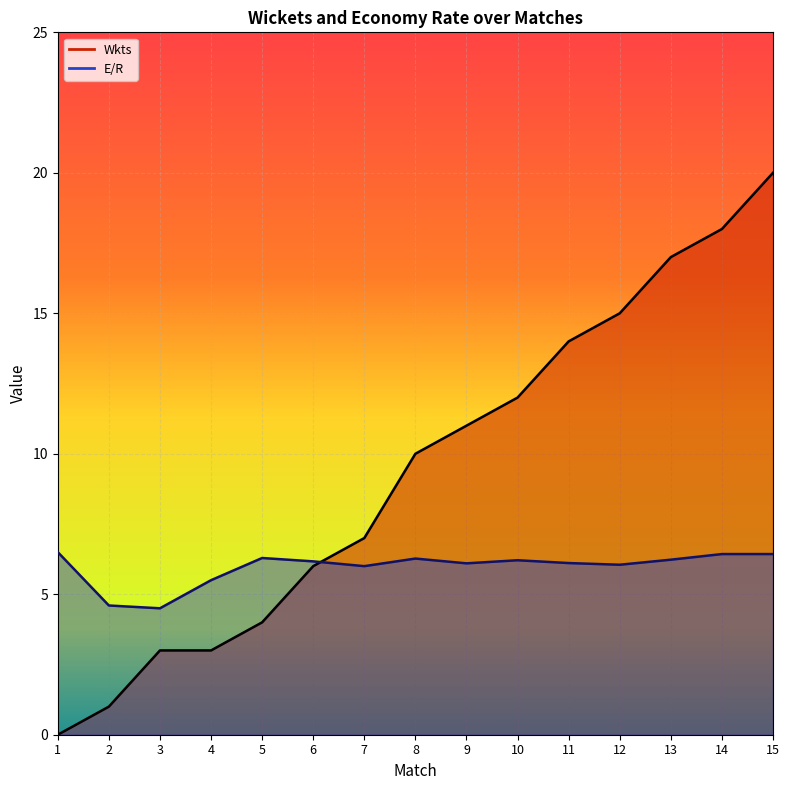

Is the value of Wkts at 10 greater than the value of E/R at 2?

Yes